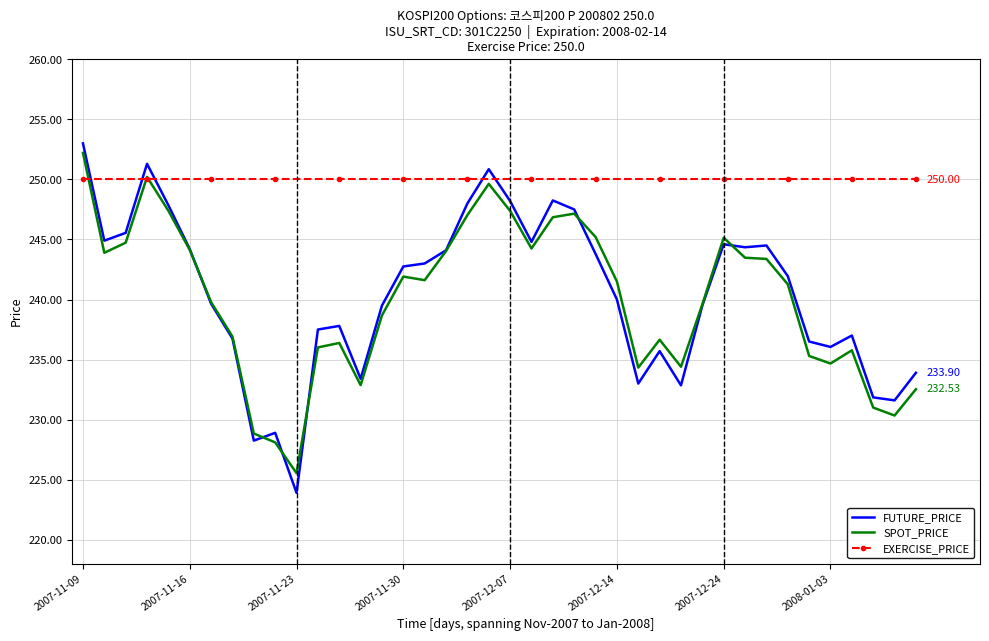

Count the number of categories in the chart.

40